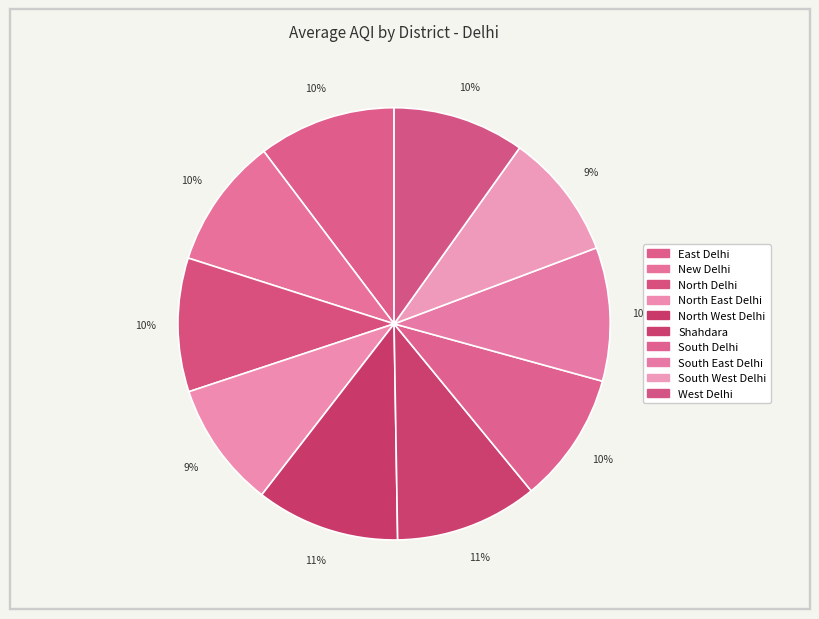

Combined, do North East Delhi and South Delhi account for over 50%?

No